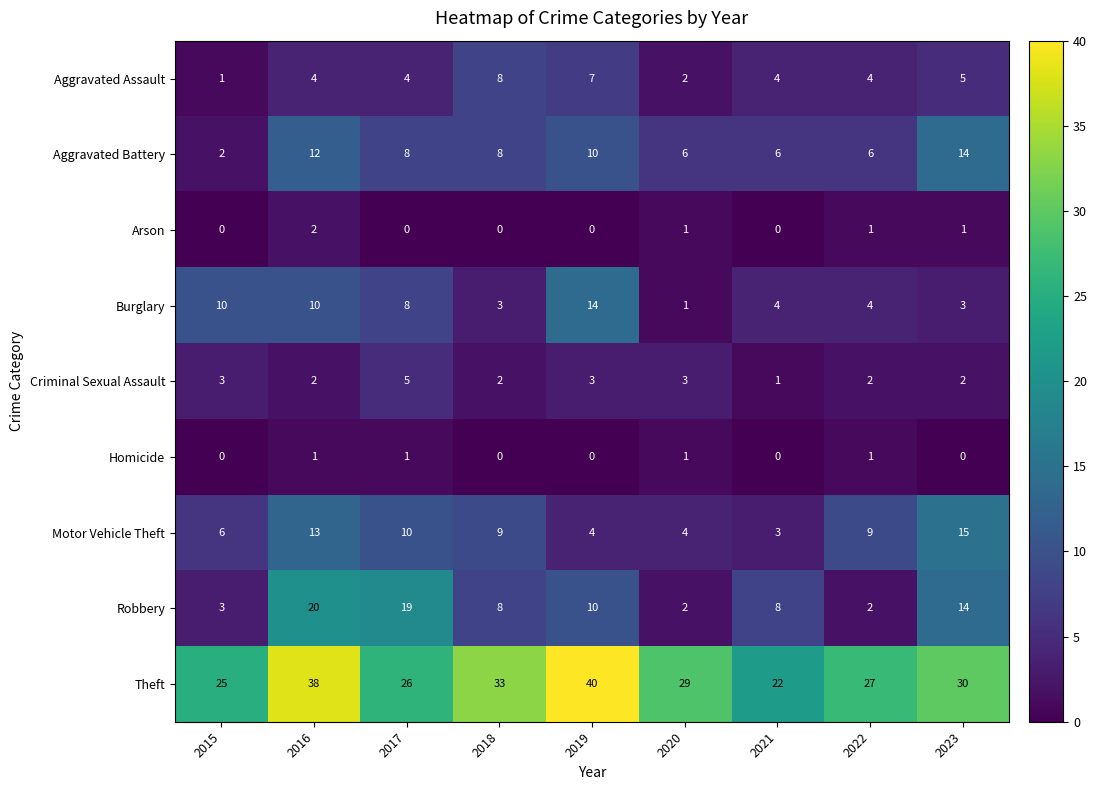

How many series are shown in this chart?

9